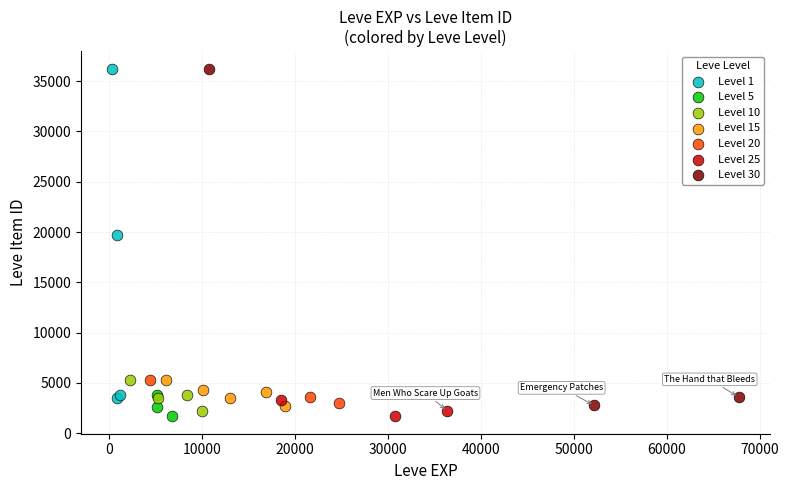

What are all the series names shown in the legend?

Level 1, Level 5, Level 10, Level 15, Level 20, Level 25, Level 30